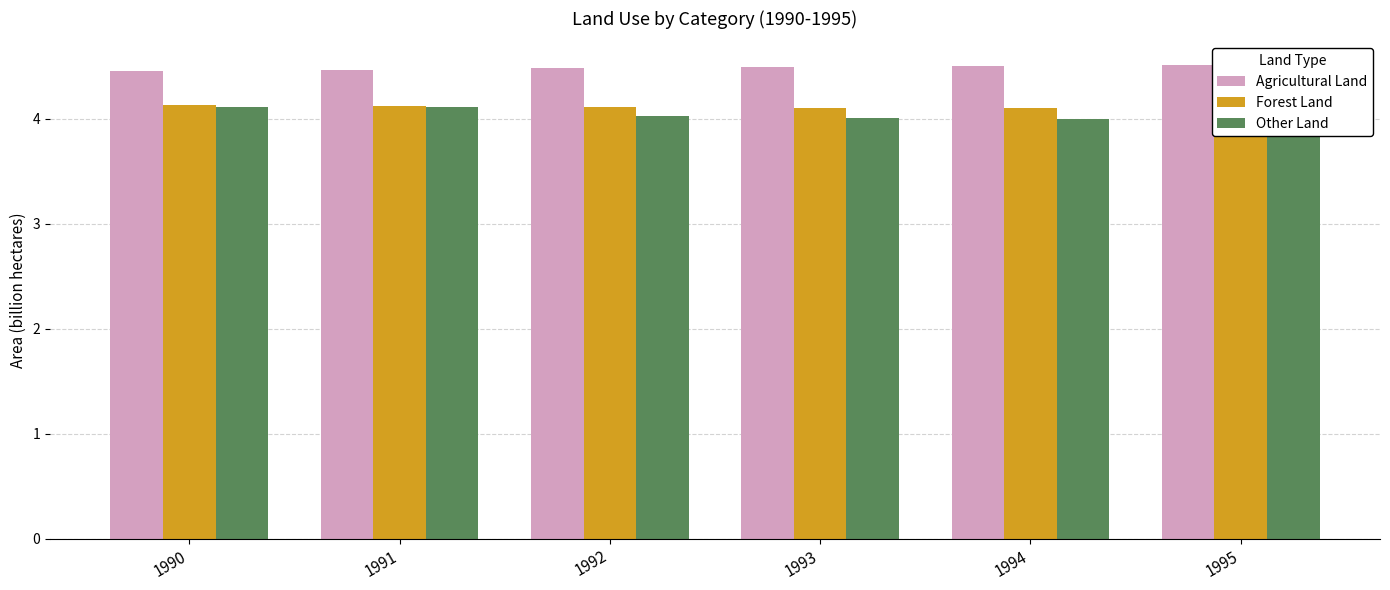

What is the lowest value of the Agricultural Land series?

4.5